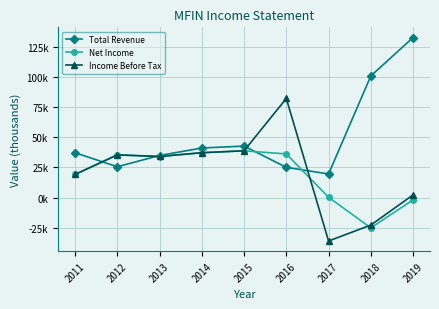

What are all the series names shown in the legend?

Total Revenue, Net Income, Income Before Tax